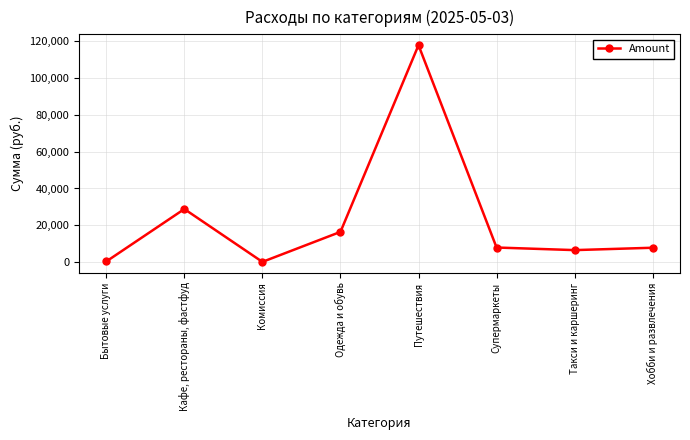

How many series are shown in this chart?

1